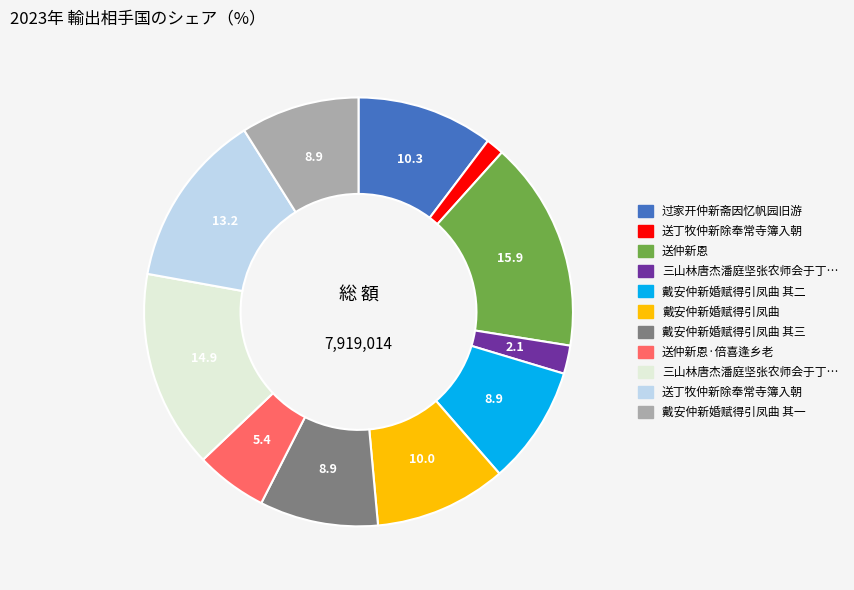

Is there a majority slice in this chart?

No